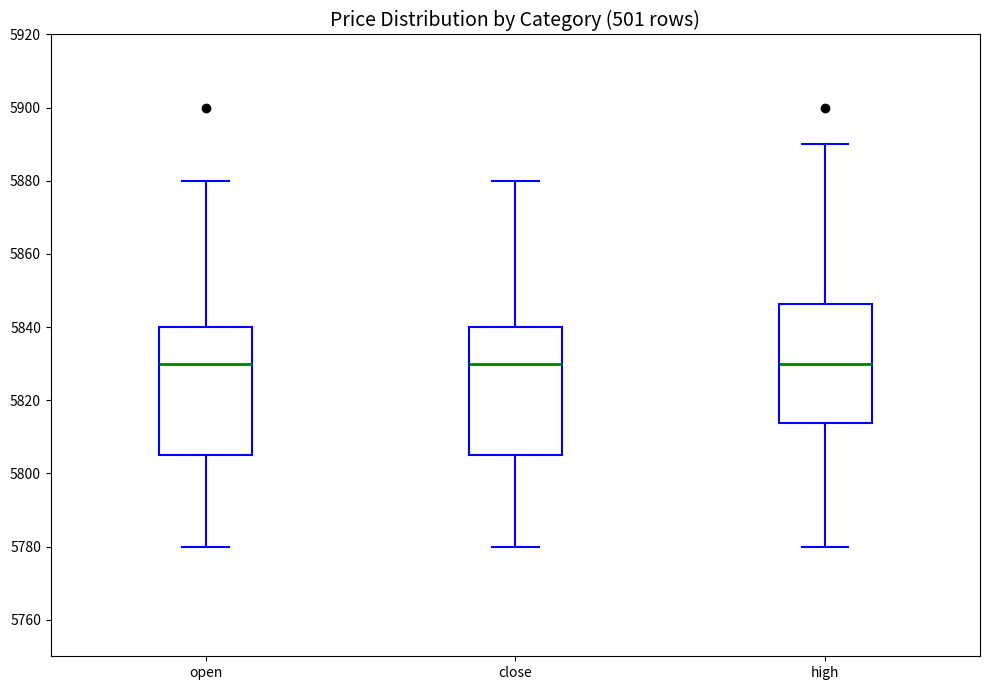

Reading left to right, read every box against the y-axis: the position of its median line, the range the box covers, and the ends of its whiskers. The values are not printed on the chart, so give them approximately, as read against the axis.

open: median 5830, box 5806 to 5840, whiskers 5780 to 5880
close: median 5830, box 5806 to 5840, whiskers 5780 to 5880
high: median 5830, box 5814 to 5846, whiskers 5780 to 5890